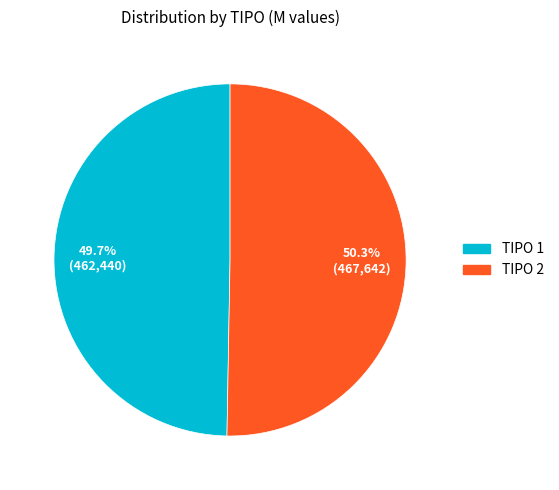

Is there any slice that represents more than half of the pie?

Yes